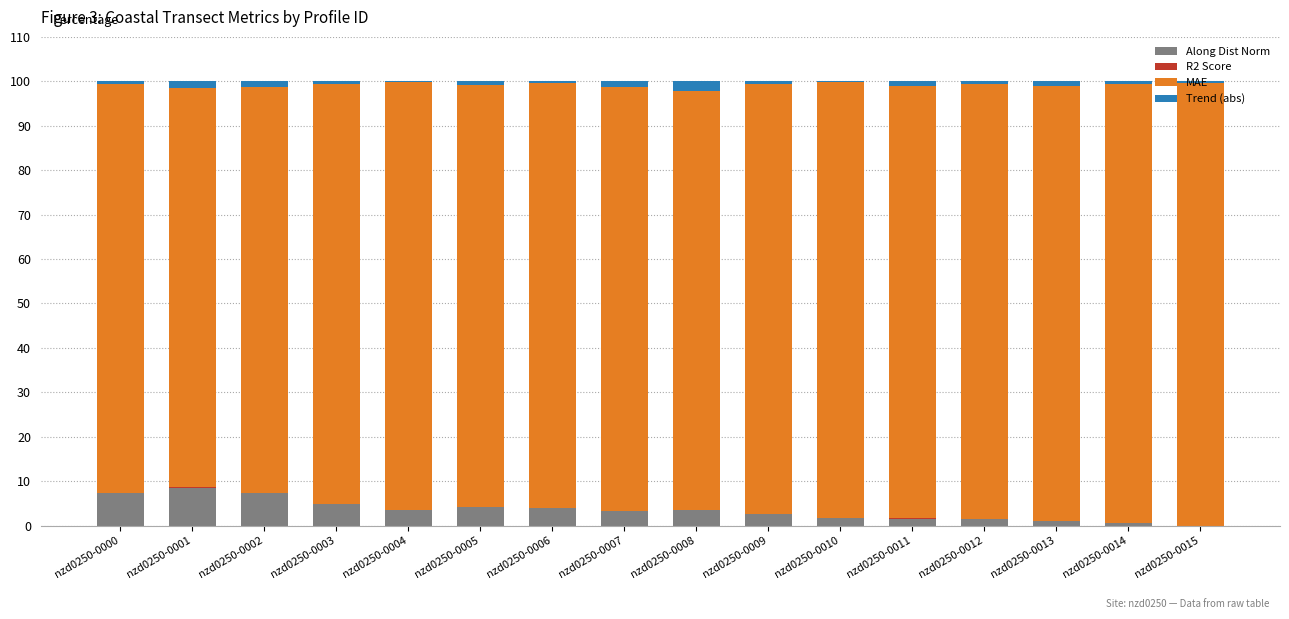

Does the chart contain stacked bars?

Yes